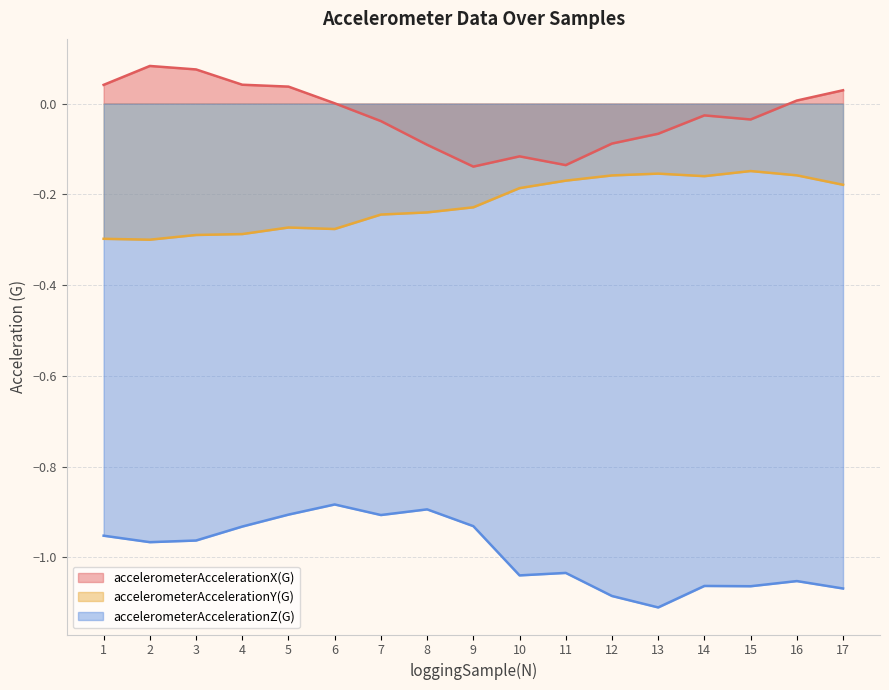

What is the value of the accelerometerAccelerationZ(G) point at the 15th from the left?

-1.1